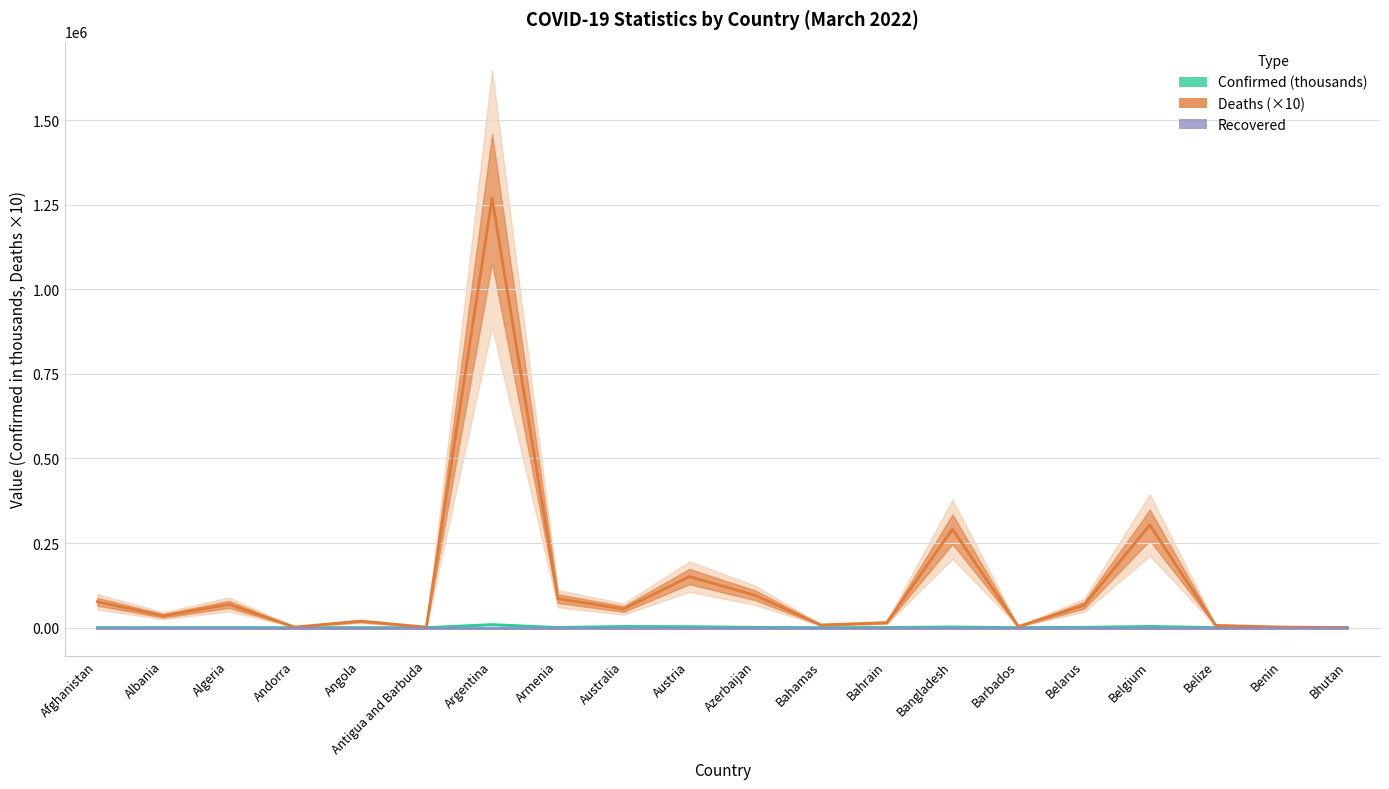

Read the Deaths (×10) value at Andorra.

1520.0